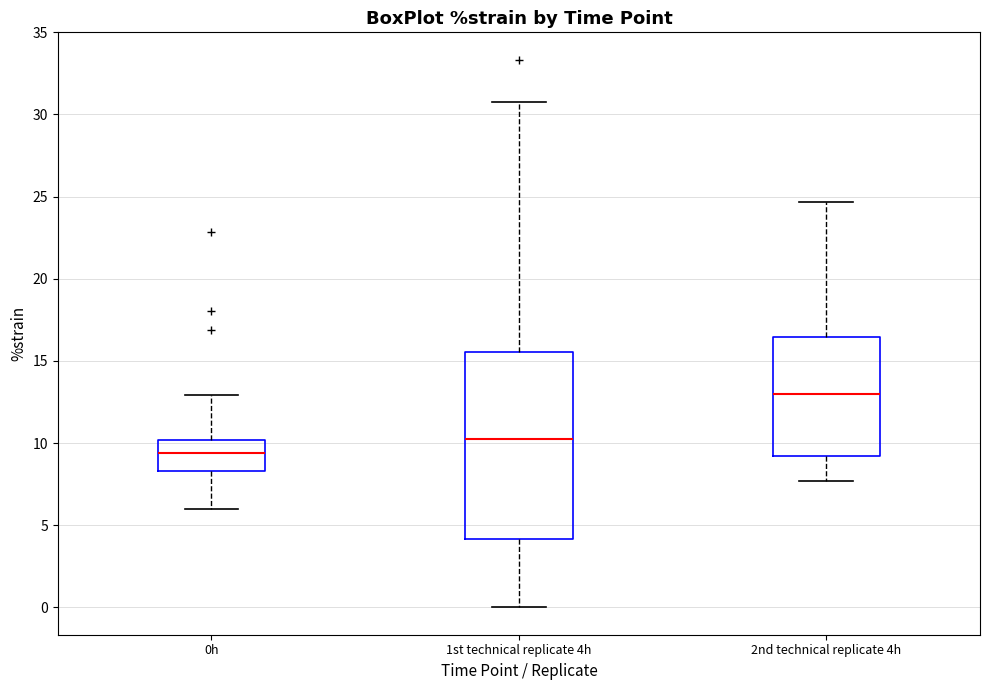

Comparing the boxes themselves (not the whiskers), which one is the tallest?

1st technical replicate 4h